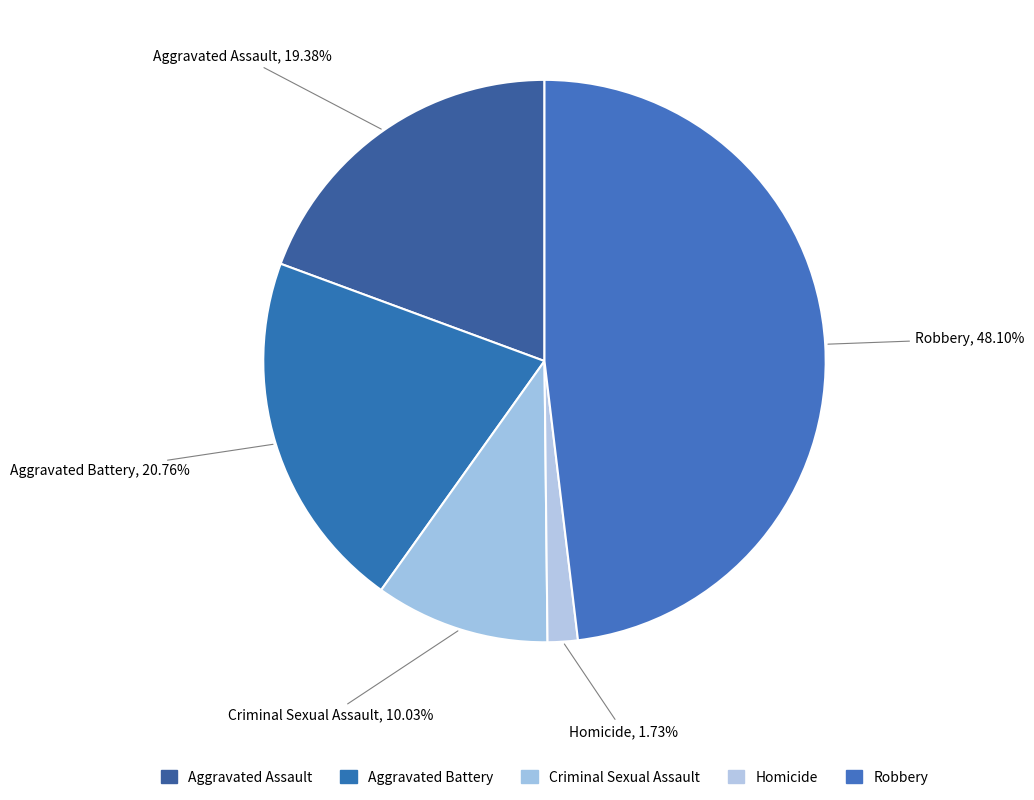

Does Homicide represent more than half of the total?

No